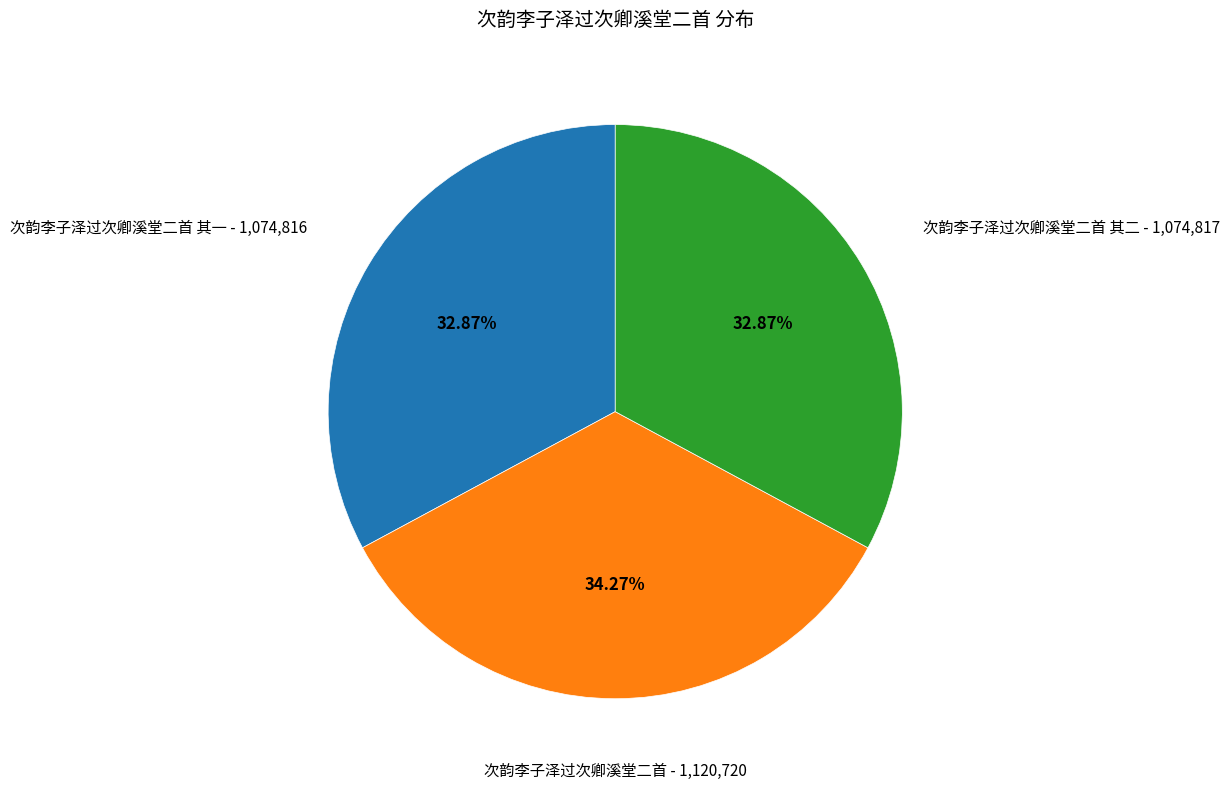

Is there any slice that represents more than half of the pie?

No